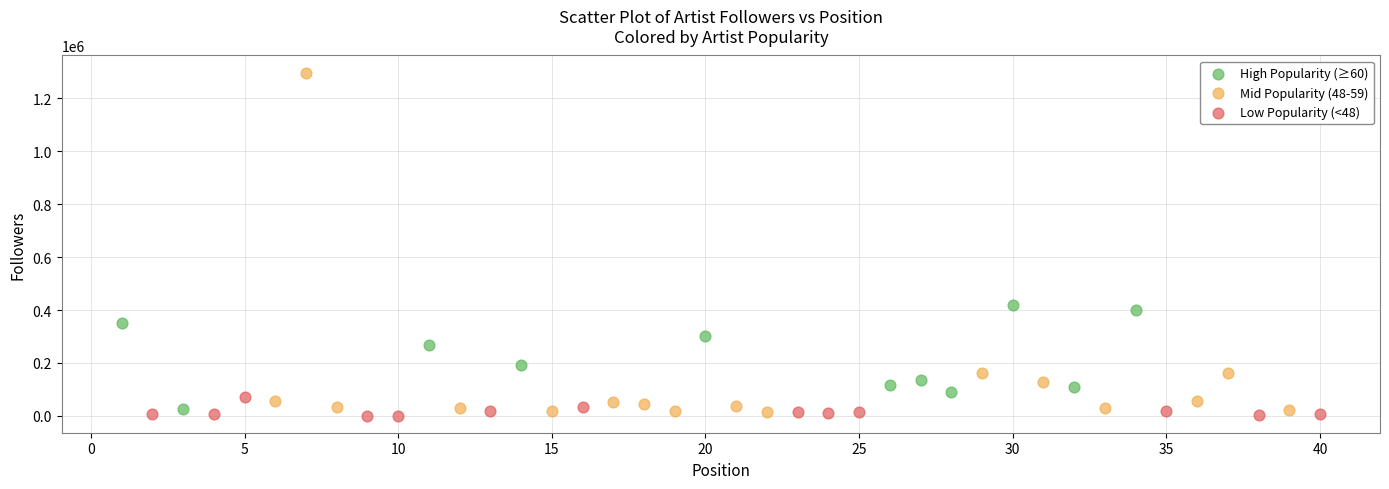

Which series contains the highest Y value?

Mid Popularity (48-59)